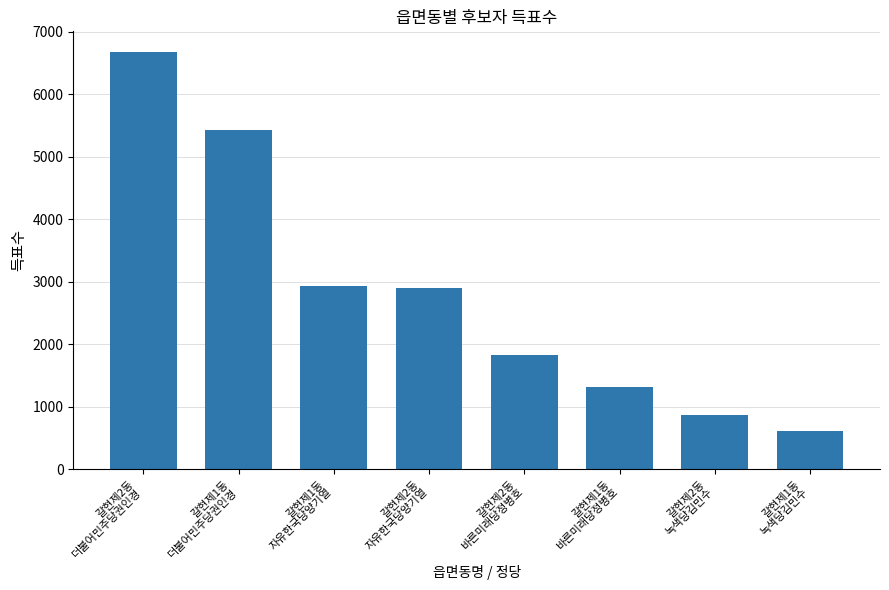

Are the bars grouped side by side (vs. stacked)?

No